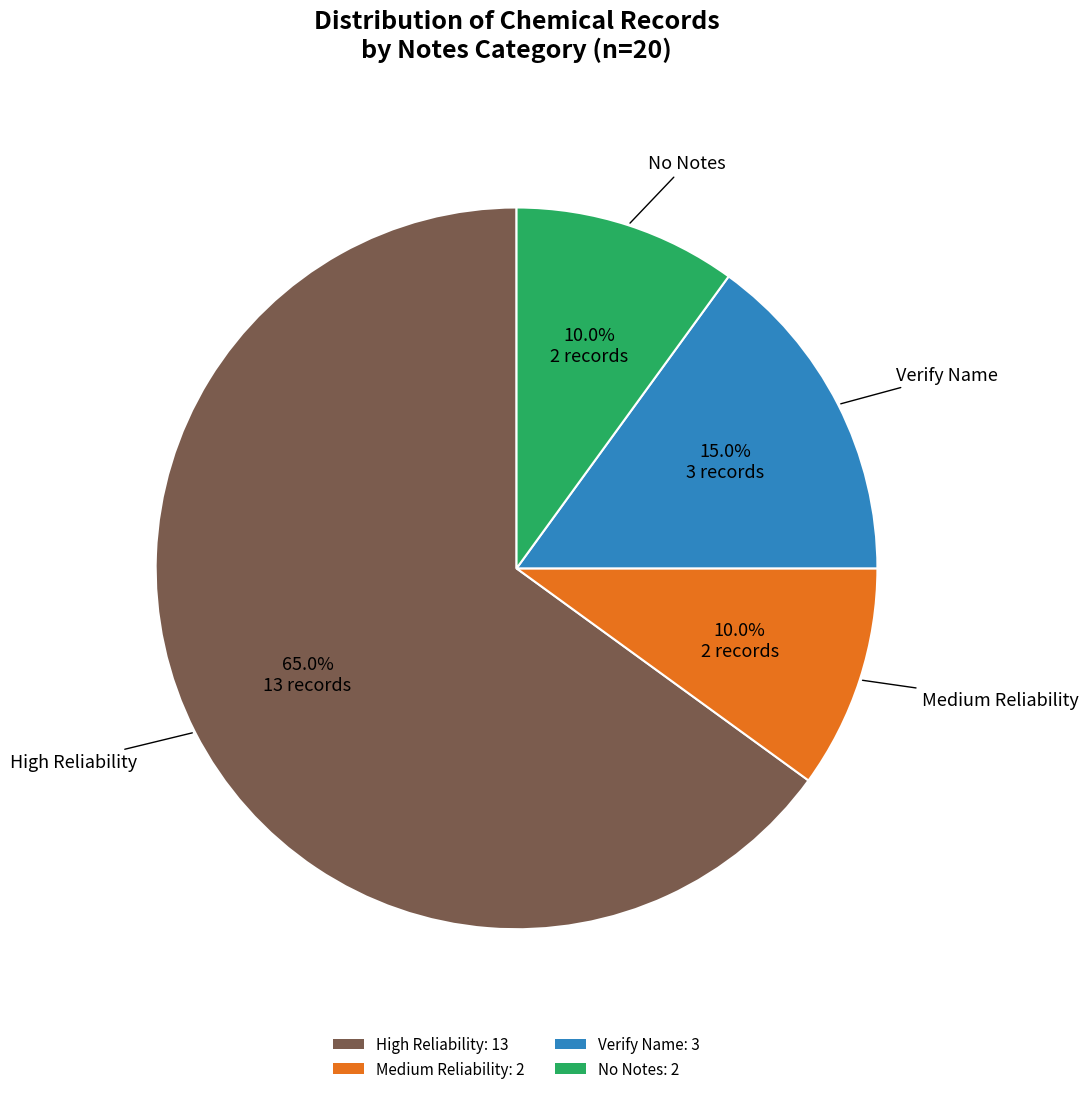

How much of the chart is everything except Verify Name: 3?

85.0%